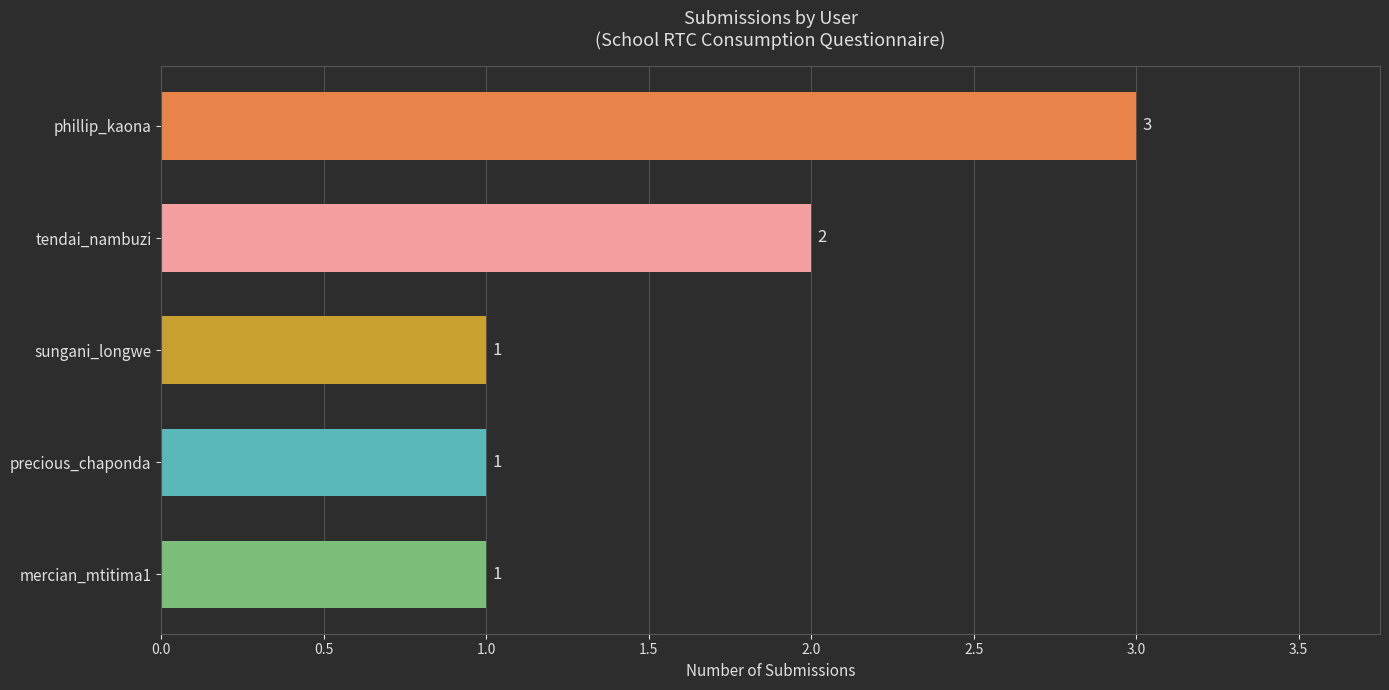

Reading top to bottom, what are all the values shown in this chart?

3	2	1	1	1